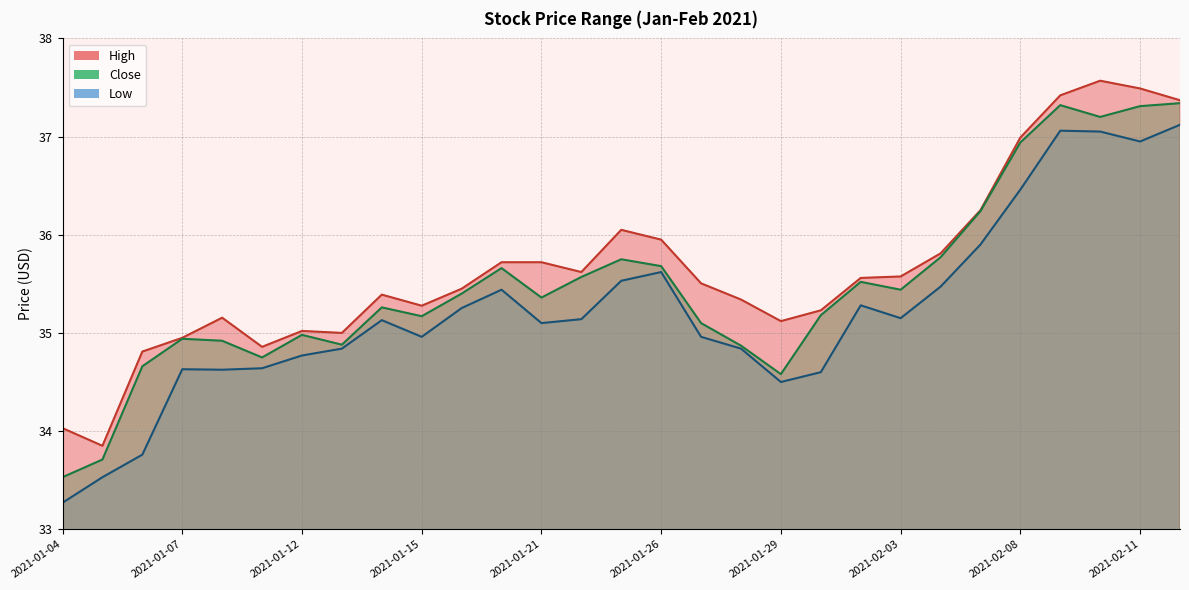

Reading right to left, list all the values displayed in this chart.

High: 37.4	37.5	37.6	37.4	37.0	36.2	35.8	35.6	35.6	35.2	35.1	35.3	35.5	36.0	36.0	35.6	35.7	35.7	35.5	35.3	35.4	35.0	35.0	34.9	35.2	35.0	34.8	33.8	34.0
Close: 37.3	37.3	37.2	37.3	36.9	36.2	35.8	35.4	35.5	35.2	34.6	34.9	35.1	35.7	35.8	35.6	35.4	35.7	35.4	35.2	35.3	34.9	35.0	34.8	34.9	34.9	34.7	33.7	33.5
Low: 37.1	37.0	37.1	37.1	36.5	35.9	35.5	35.2	35.3	34.6	34.5	34.8	35.0	35.6	35.5	35.1	35.1	35.4	35.3	35.0	35.1	34.8	34.8	34.6	34.6	34.6	33.8	33.5	33.3